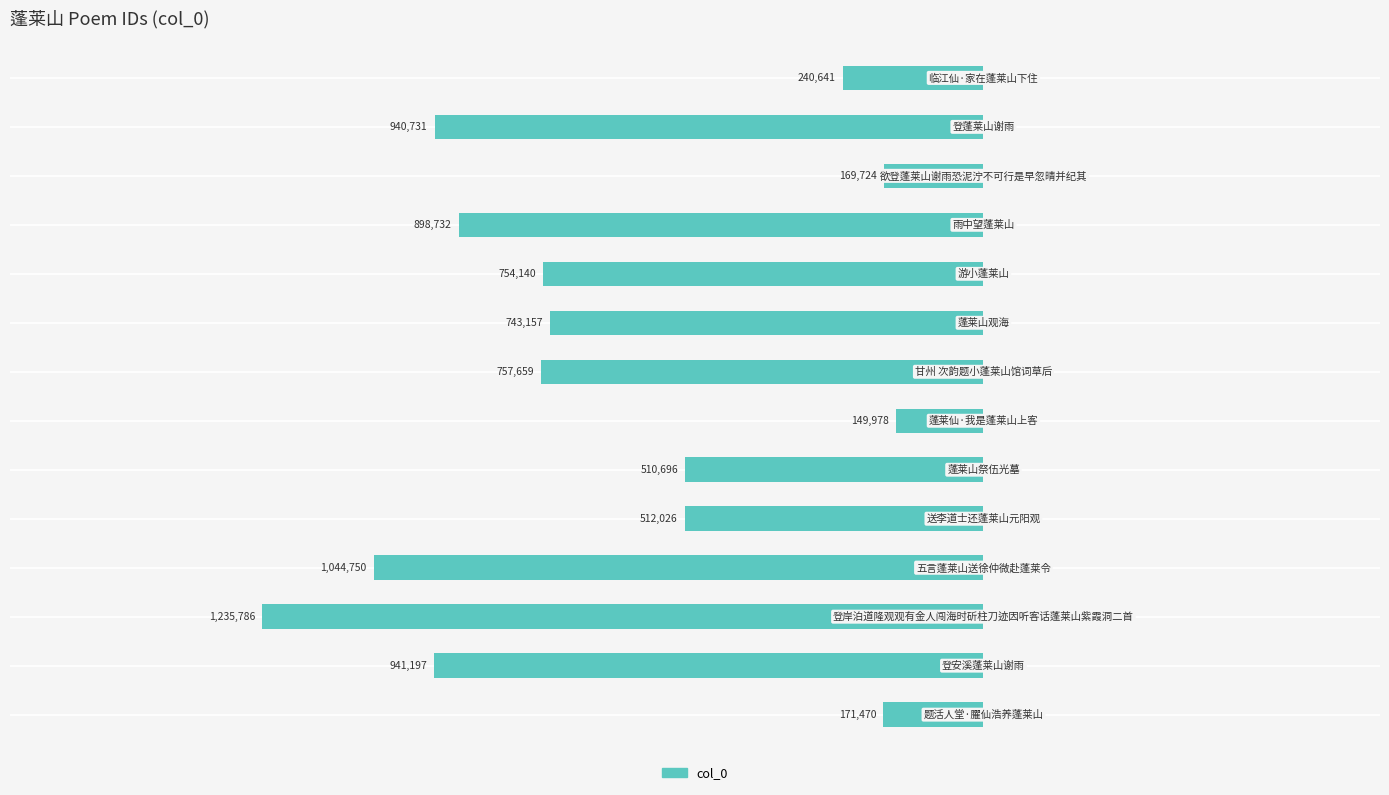

How many bars are there in total?

14